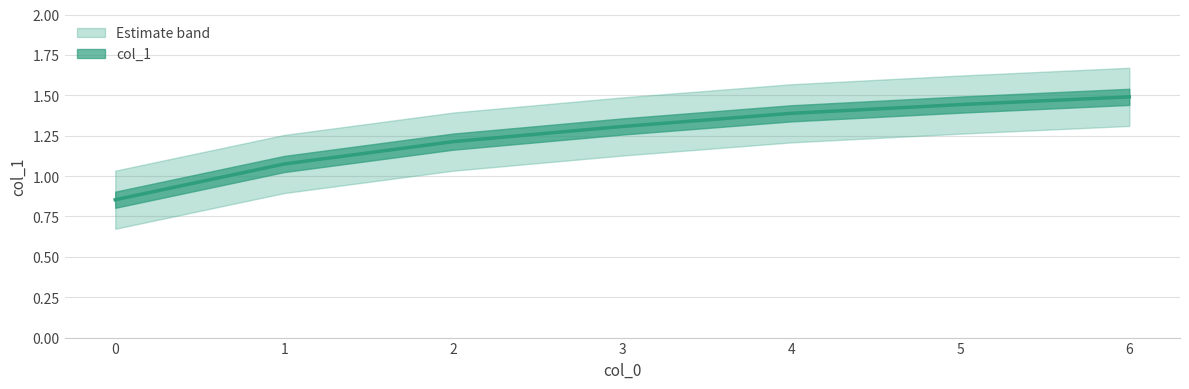

Approximately how many times larger is the value at 4 compared to 6?

0.9